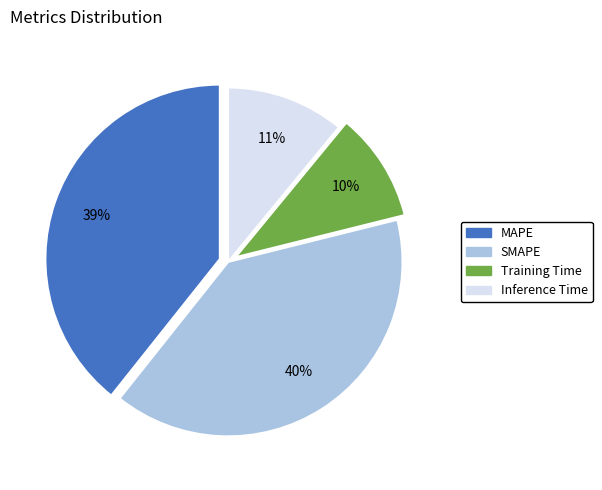

To the nearest percent, what portion does Training Time represent?

10%